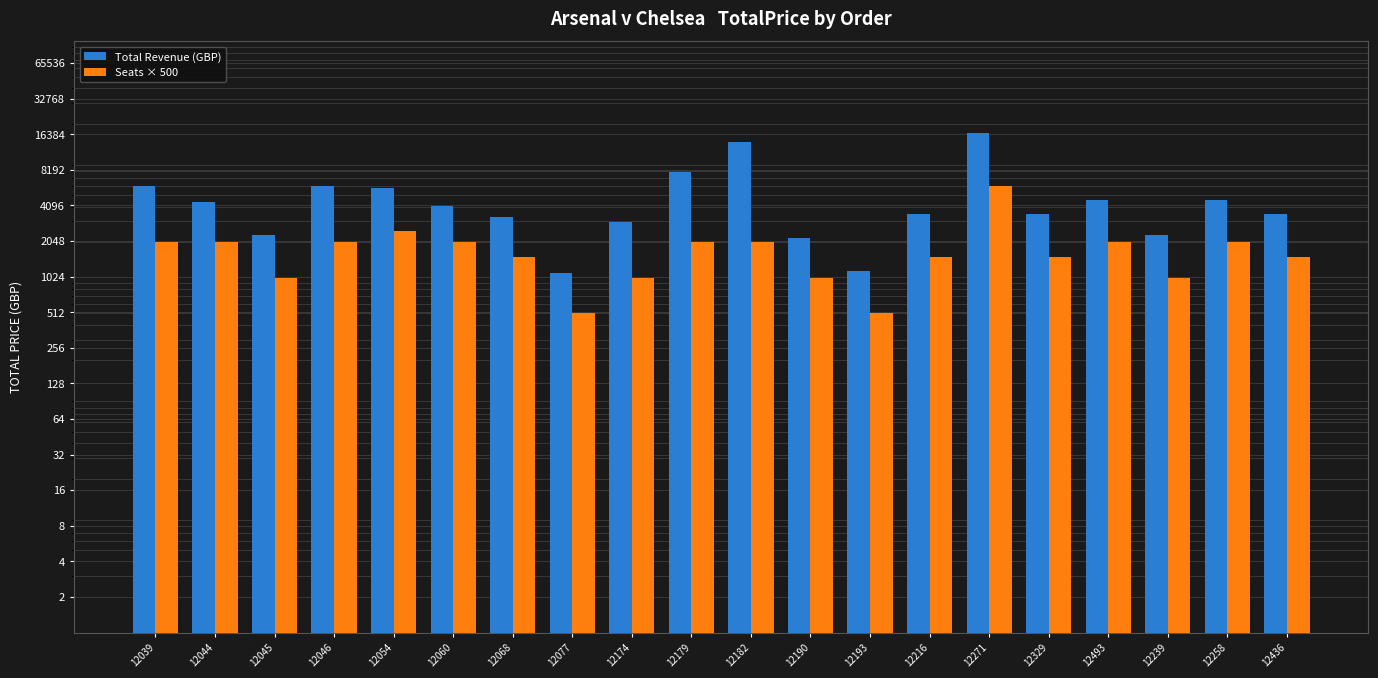

The value of Seats × 500 at 12239 is 1000. True or false?

True